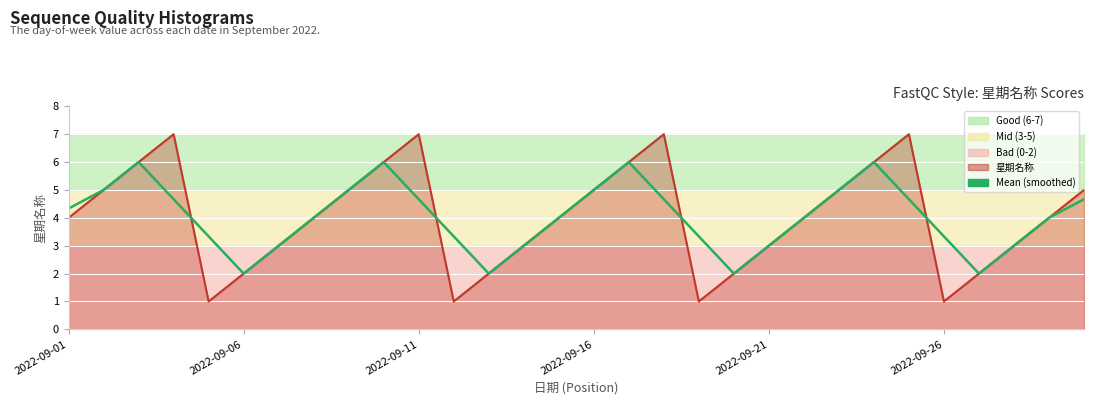

How many 星期名称 values are between 2 and 6?

22